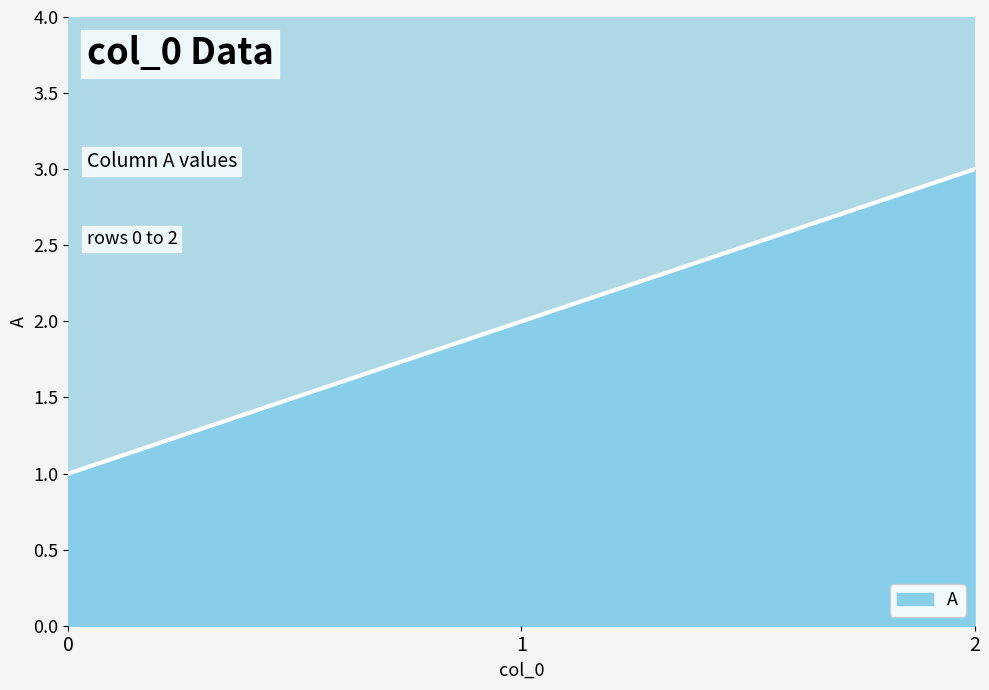

The value at 1 is 2. True or false?

True